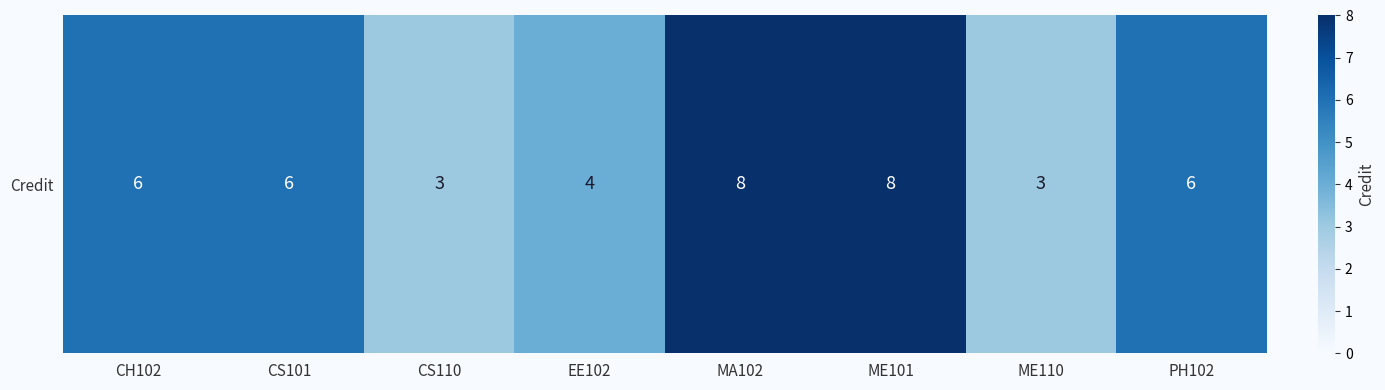

What is the maximum value shown in the chart?

8